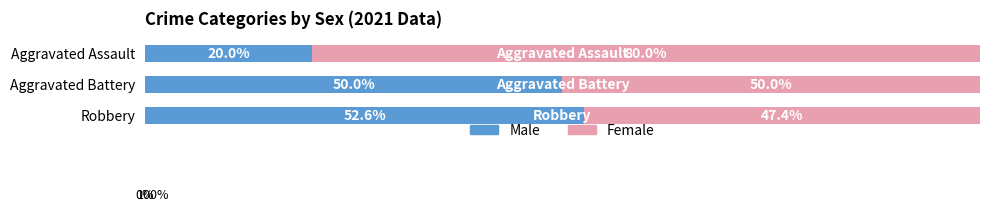

At which label is Male closest to 36?

Aggravated Battery